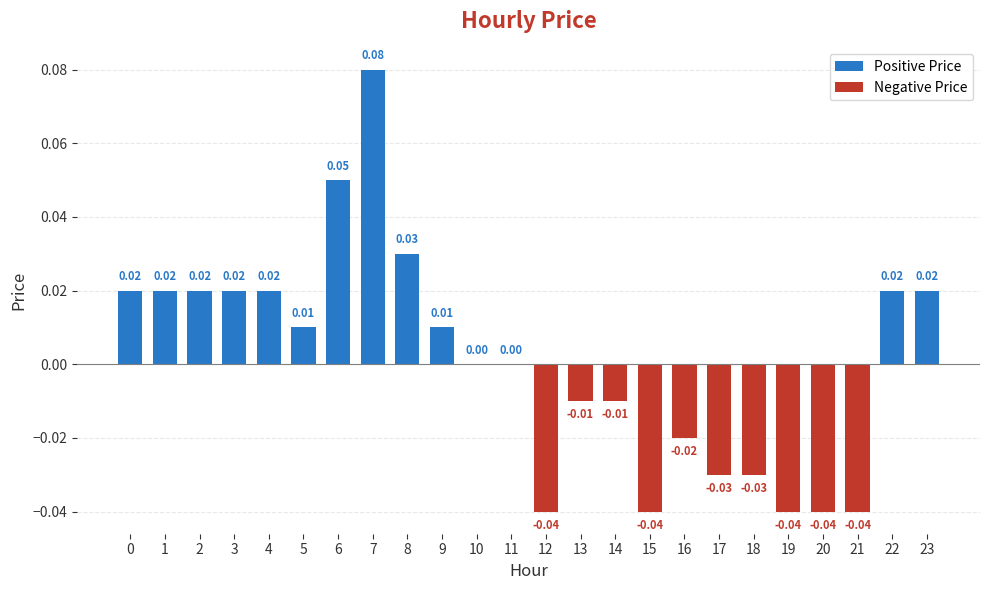

Which has a higher value, 7 or 21?

7